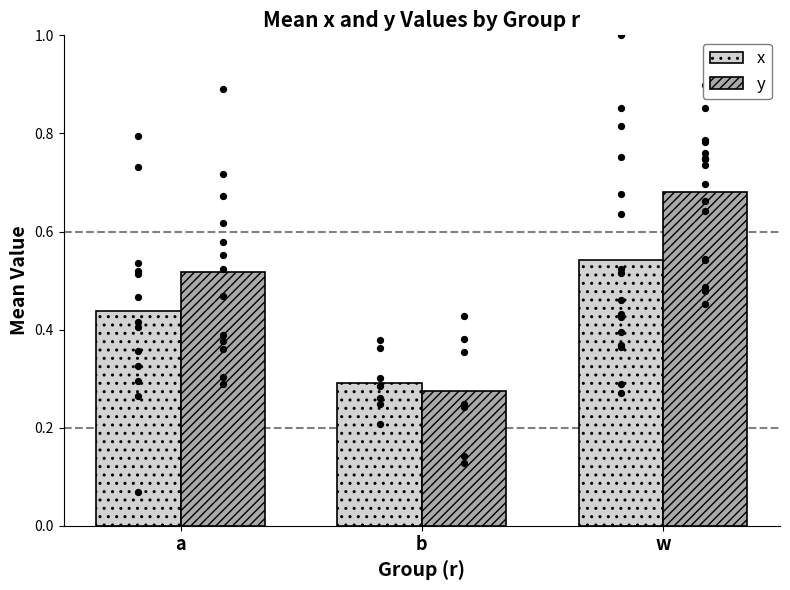

What is the total value across all series at a?

1.0